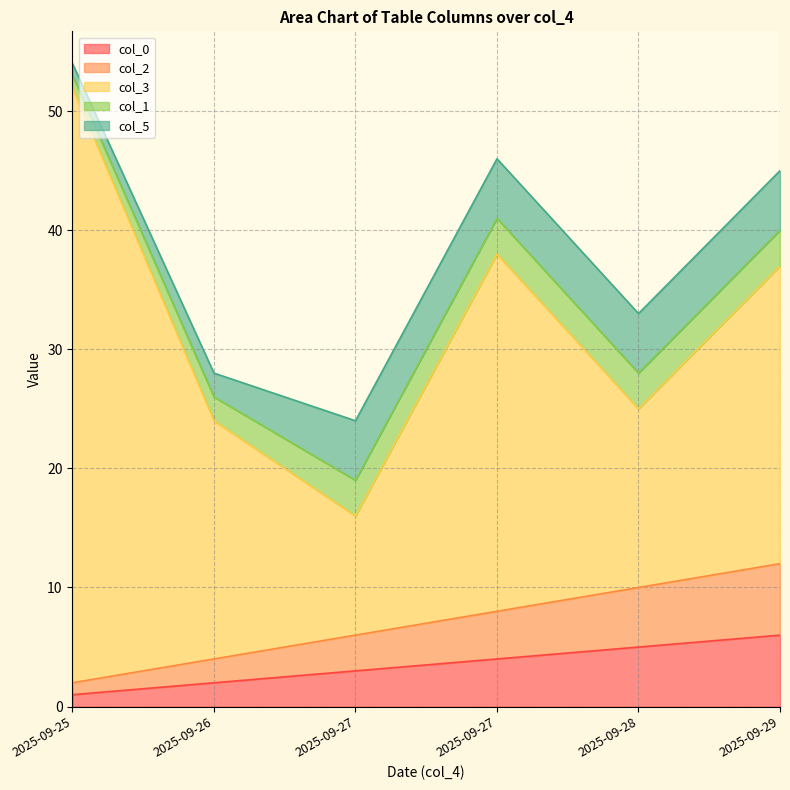

Reading right to left, transcribe all the data shown in this chart.

col_0: 6	5	4	3	2	1
col_2: 6	5	4	3	2	1
col_3: 25	15	30	10	20	50
col_1: 3	3	3	3	2	1
col_5: 5	5	5	5	2	1